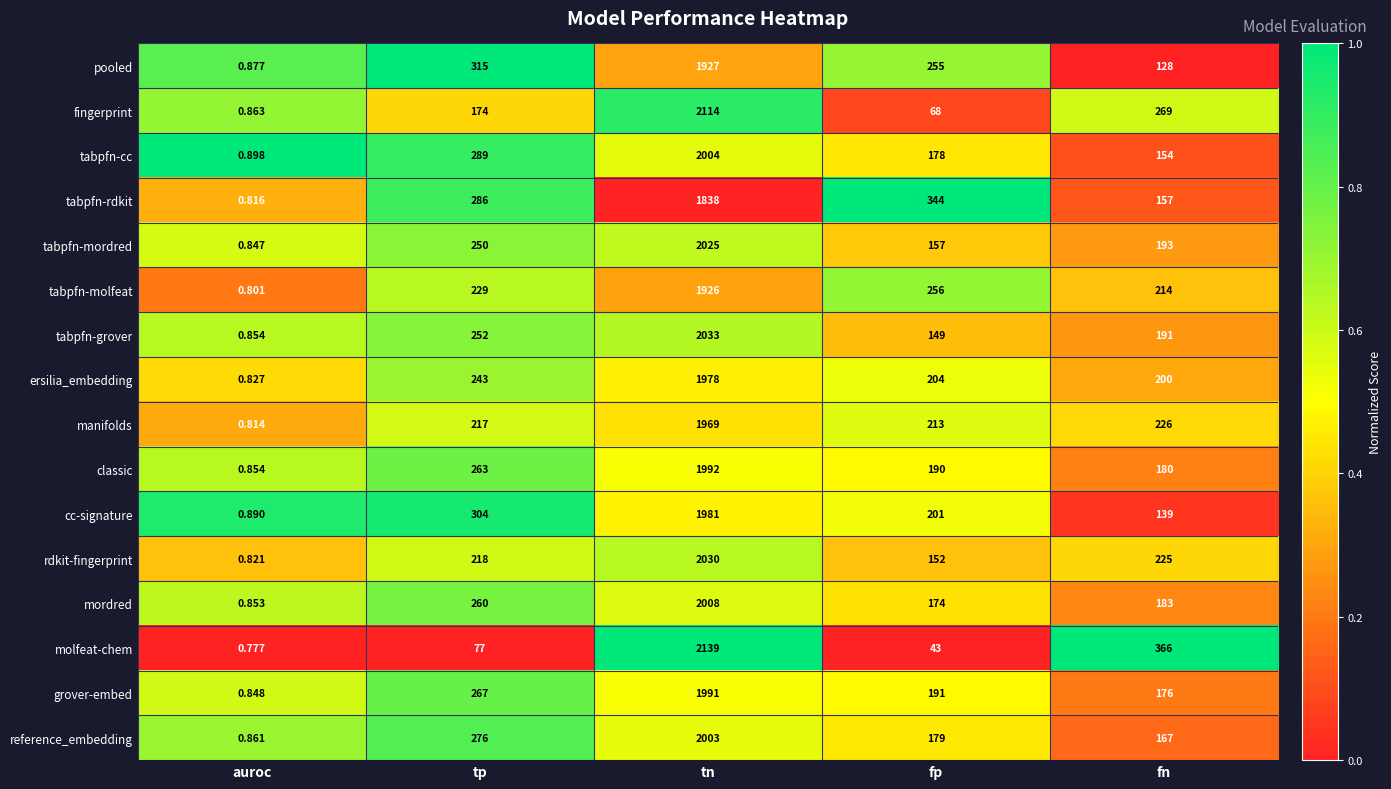

At which category does the chart reach its minimum across all series?

auroc